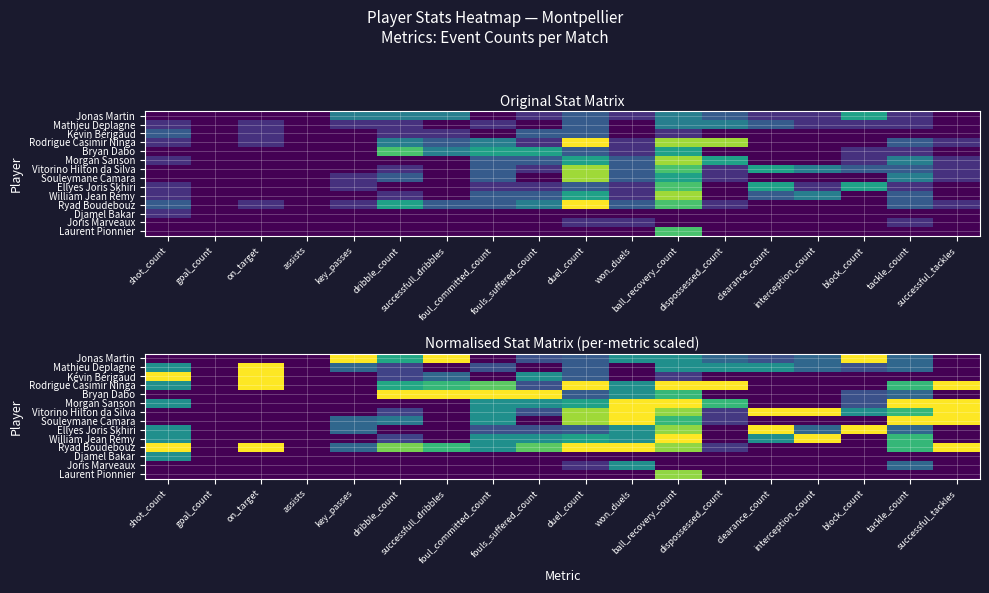

How many data points does each series have?

18